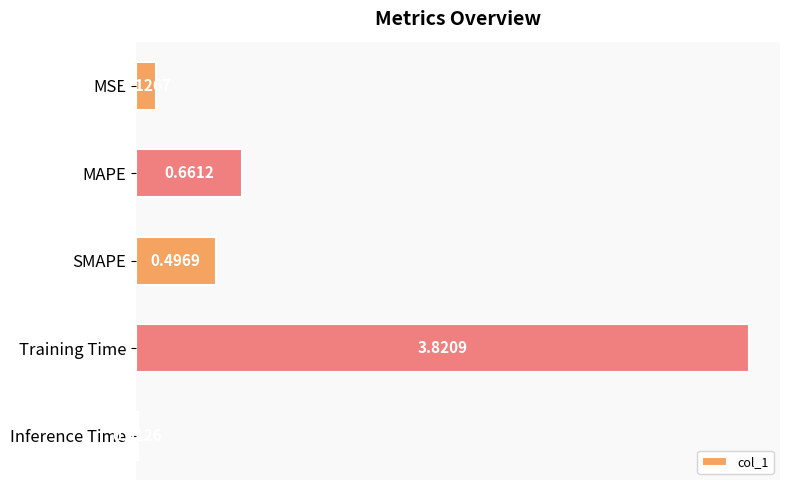

Between Training Time and Inference Time, which is larger?

Training Time